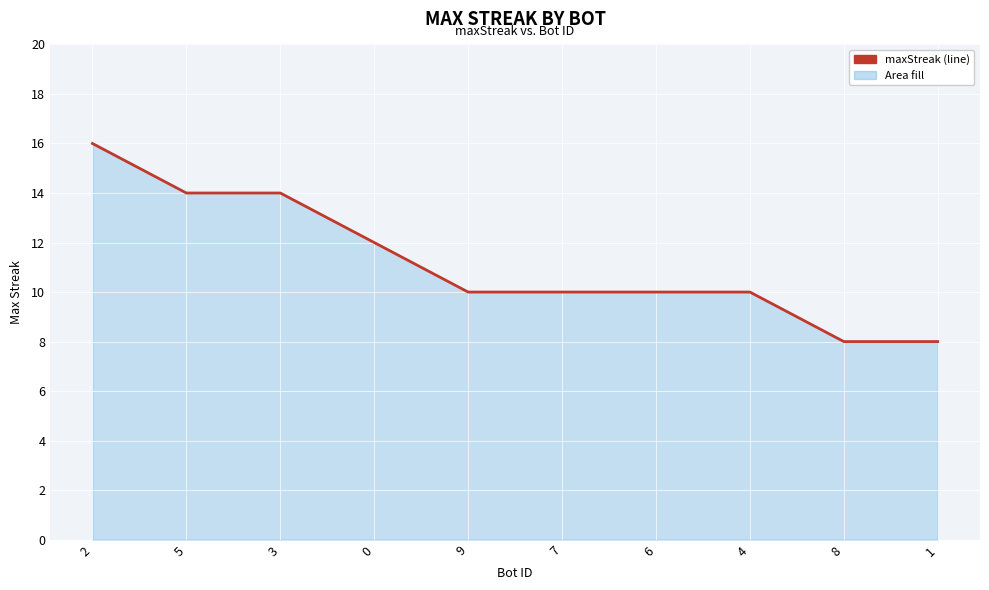

How many lines are shown in the chart?

1